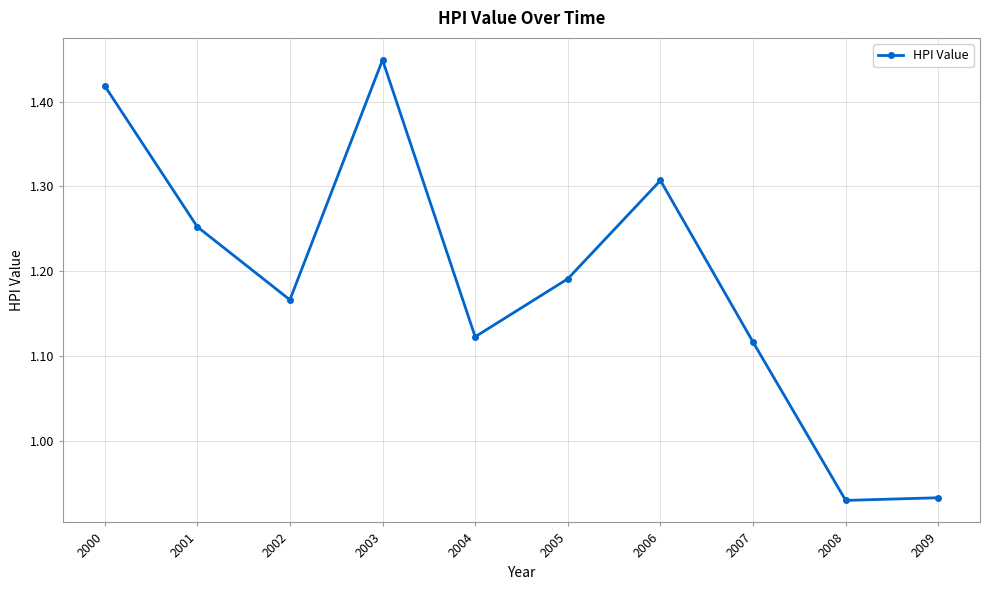

What is the sum of all values?

11.9